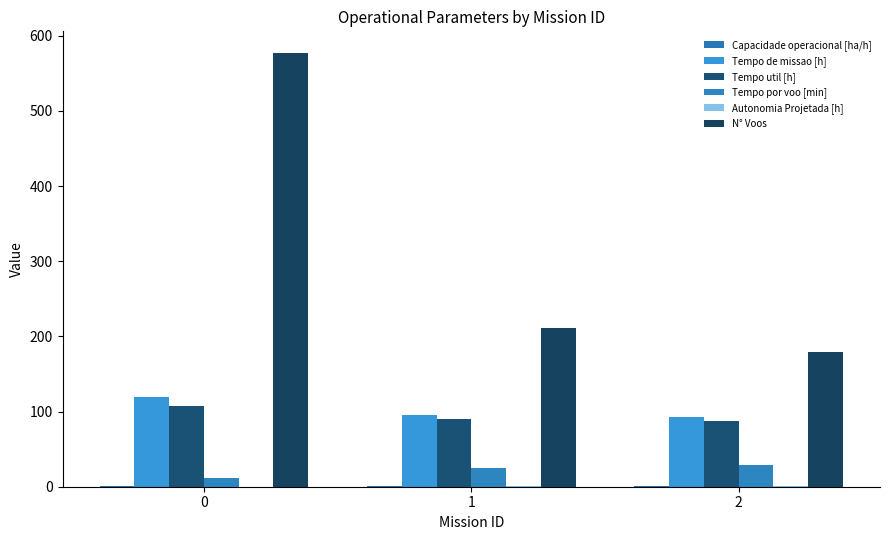

What is the value of the Tempo util [h] bar at the 2nd from the left?

89.5